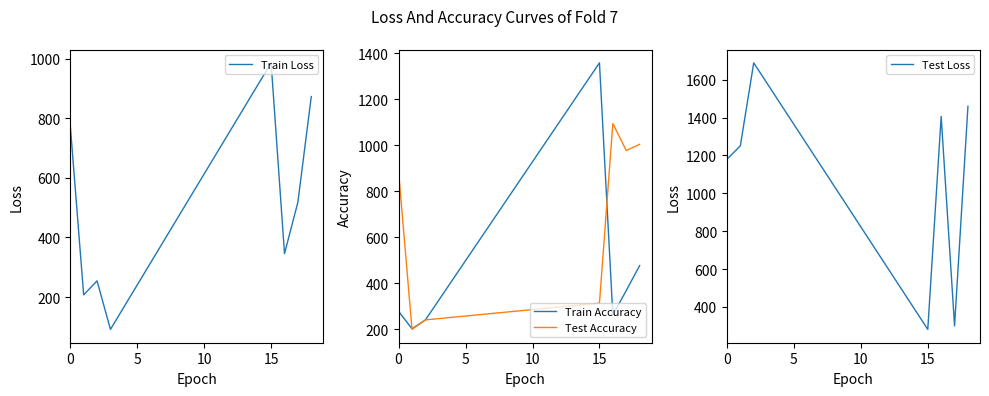

How many lines are shown in the chart?

4